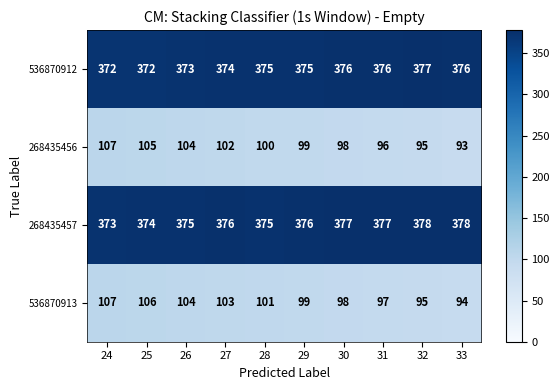

Read the 536870913 value at 32.

95